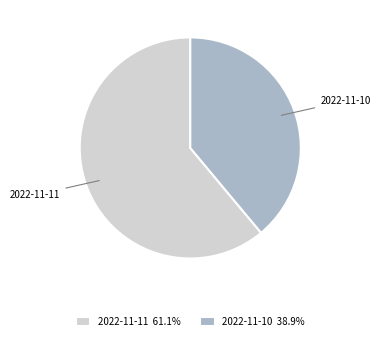

How many slices are in this pie chart?

2